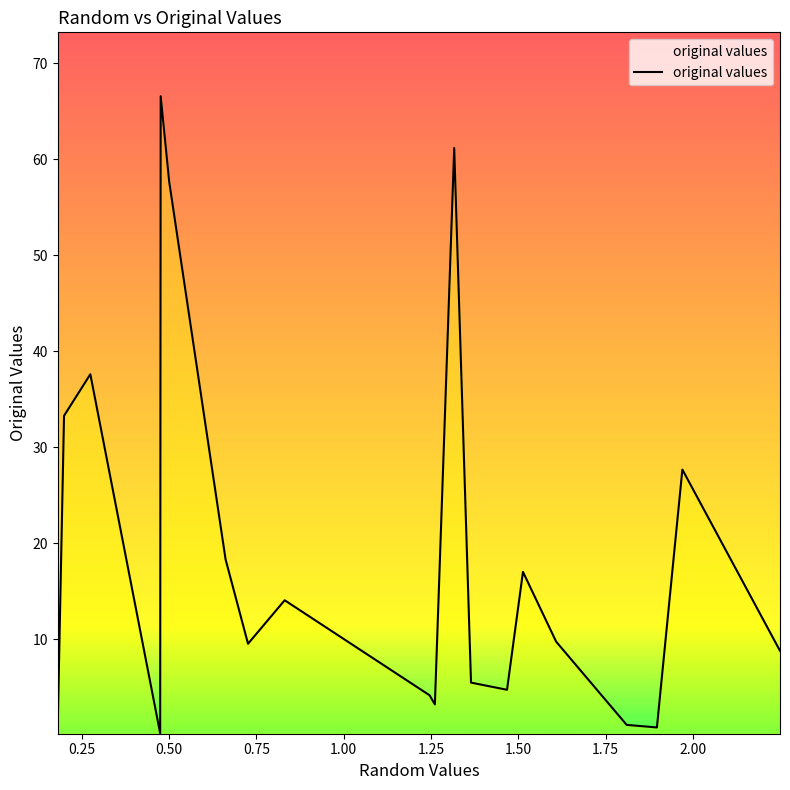

What is the maximum value shown in the chart?

66.6